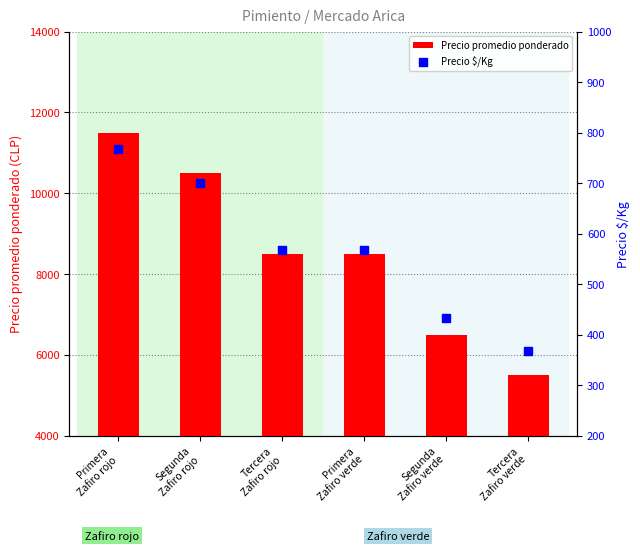

What is the total value across all series at Tercera
Zafiro verde?

5867